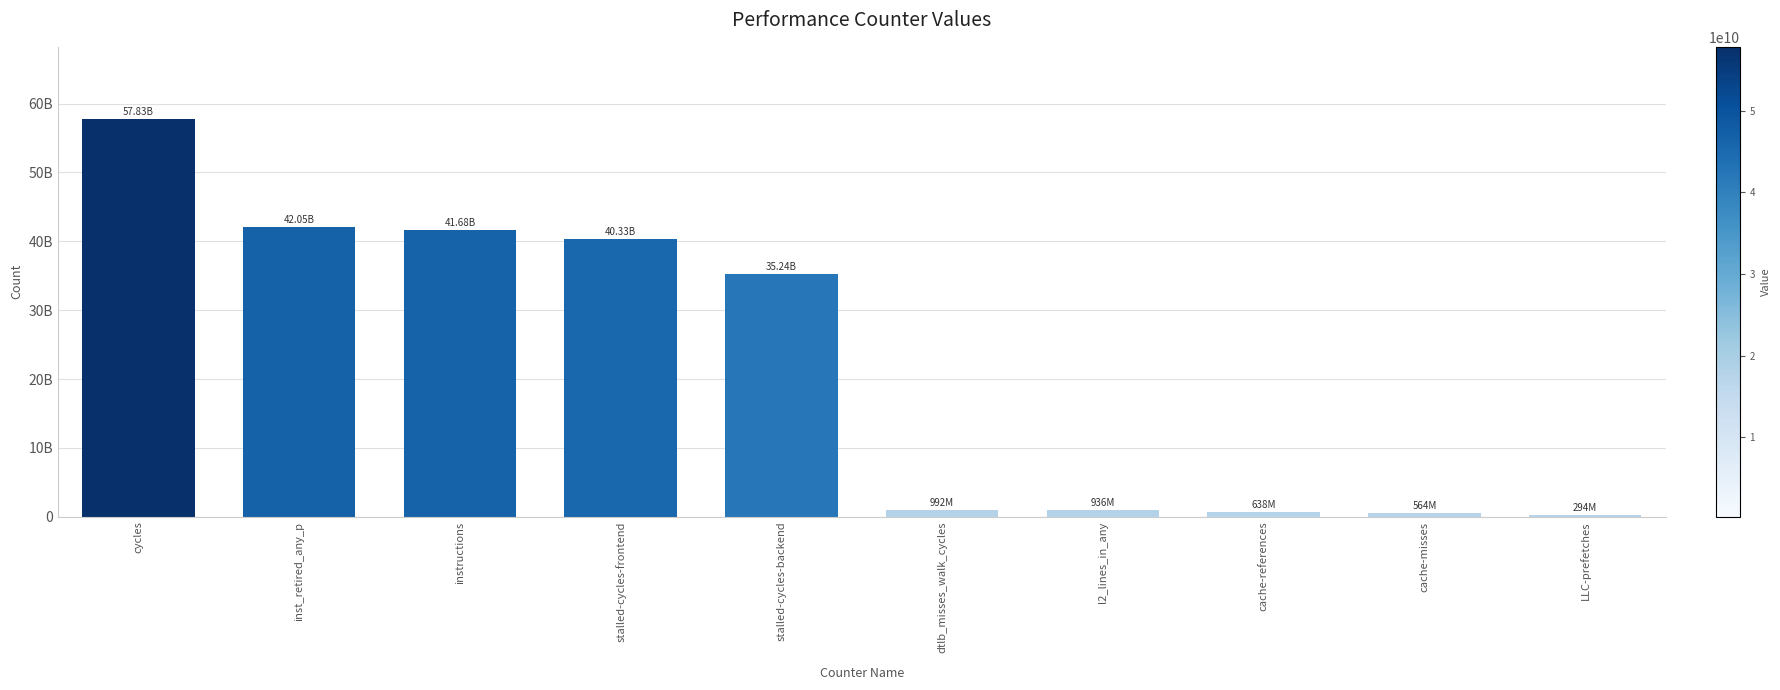

List the labels in order of value, smallest first.

LLC-prefetches, cache-misses, cache-references, l2_lines_in_any, dtlb_misses_walk_cycles, stalled-cycles-backend, stalled-cycles-frontend, instructions, inst_retired_any_p, cycles